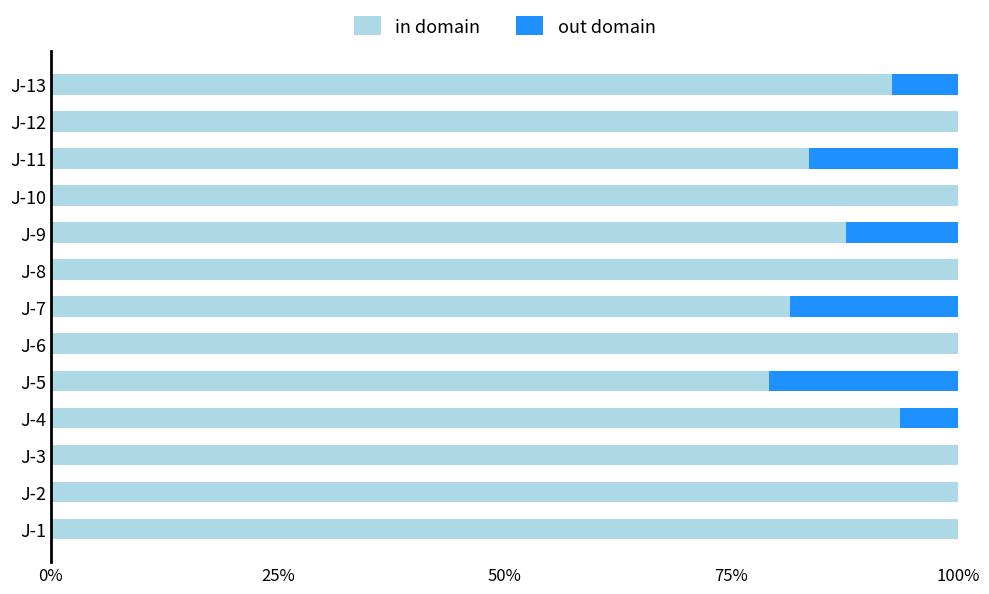

What is the sum of all out domain values?

0.8